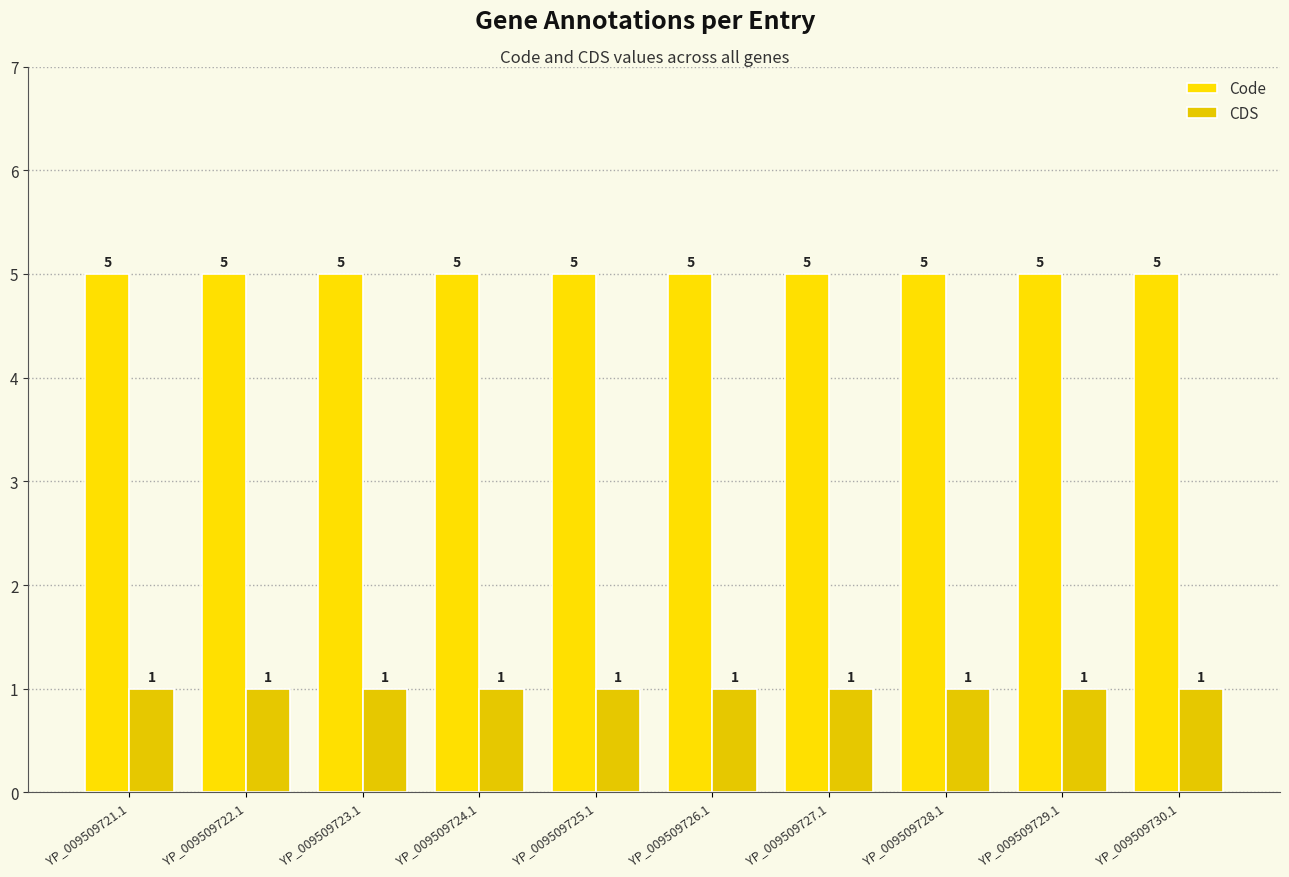

What position from the left is YP_009509724.1?

4